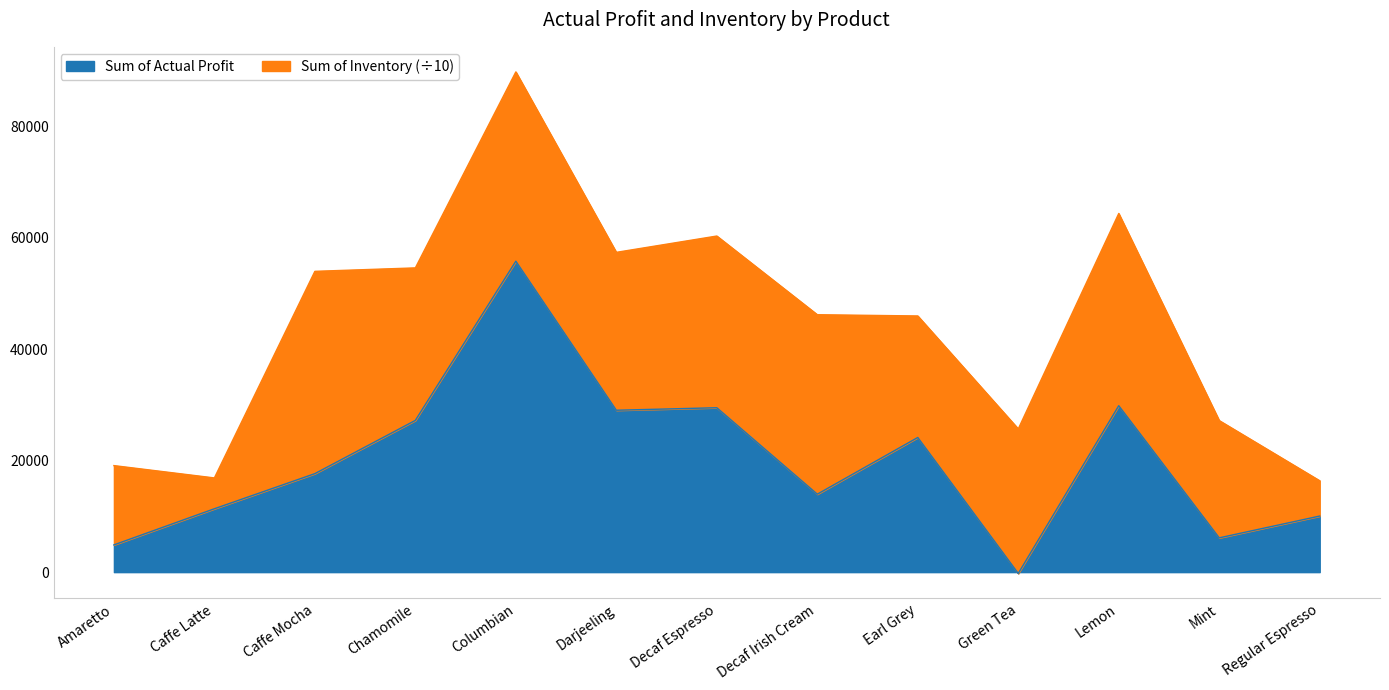

Reading left to right, list all the values displayed in this chart.

4890	11375	17678	27231	55804	29053	29502	13989	24164	-231	29869	6154	10065